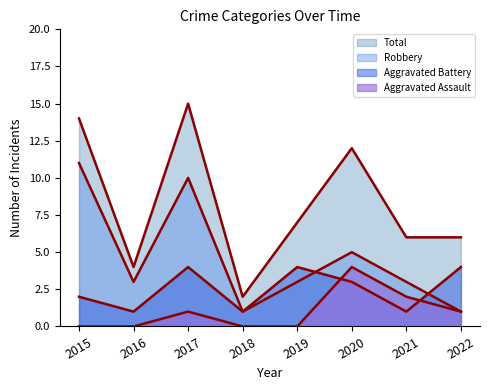

Which series has the largest range (max minus min)?

Total